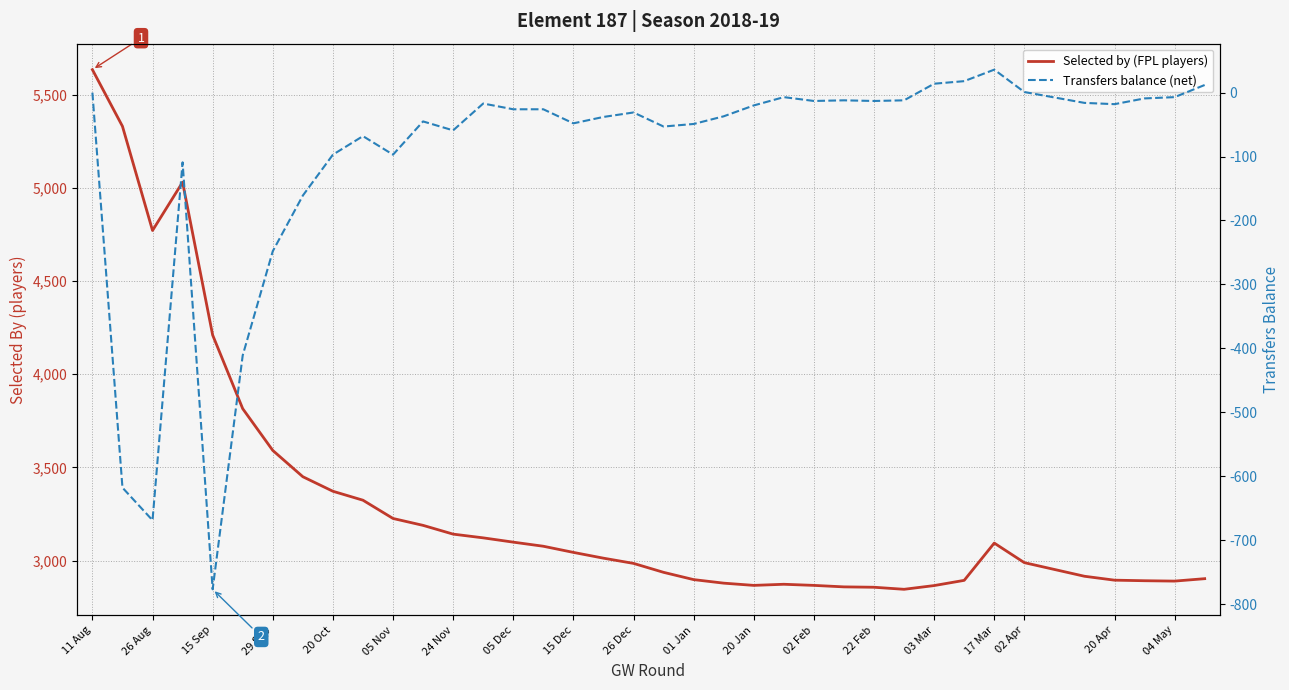

Where does the Transfers balance (net) series first go above -26?

11 Aug